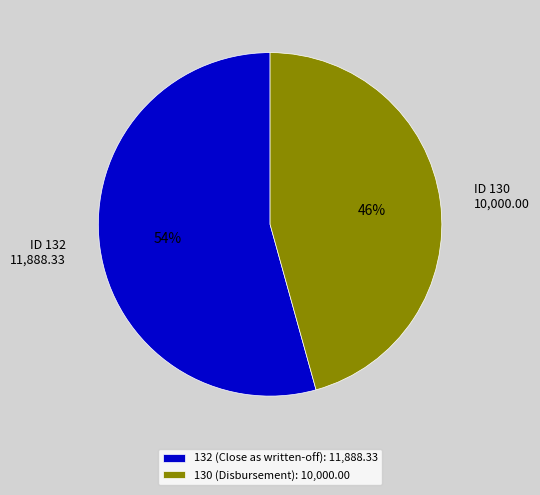

True or false: 132 (Close as written-off) accounts for 69% of the total.

False